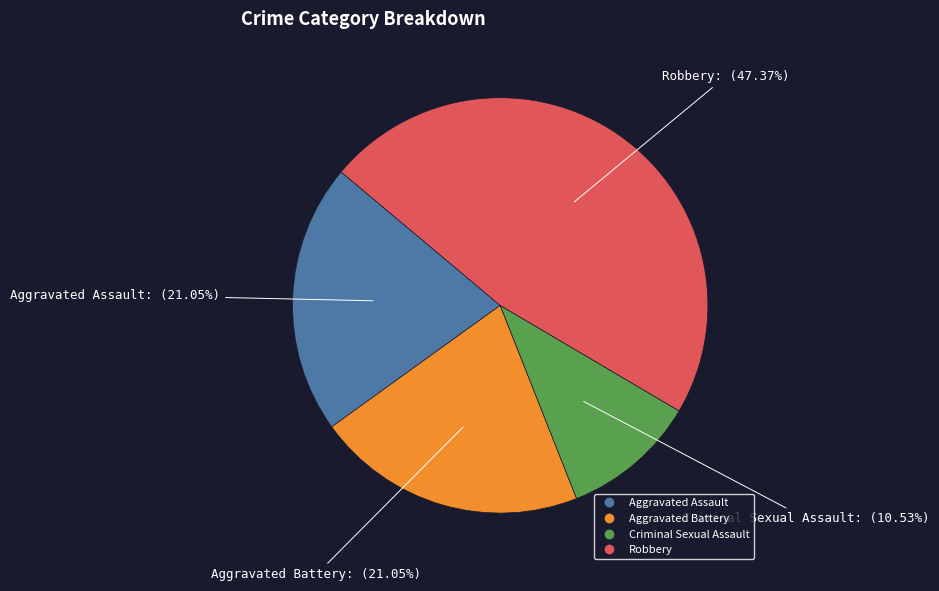

How many slices are in this pie chart?

4